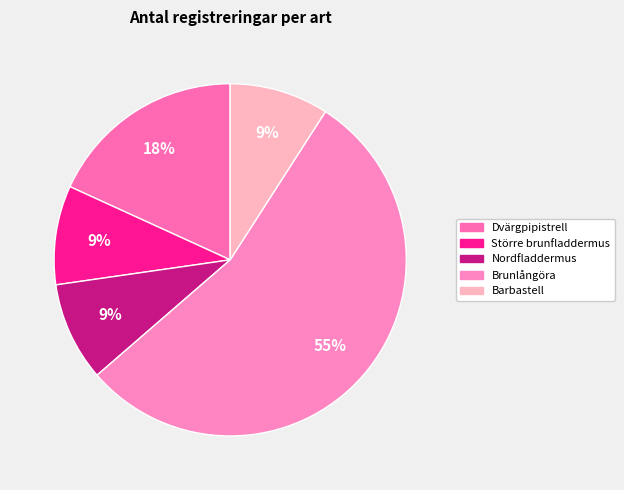

What portion of the pie excludes Brunlångöra?

45.5%